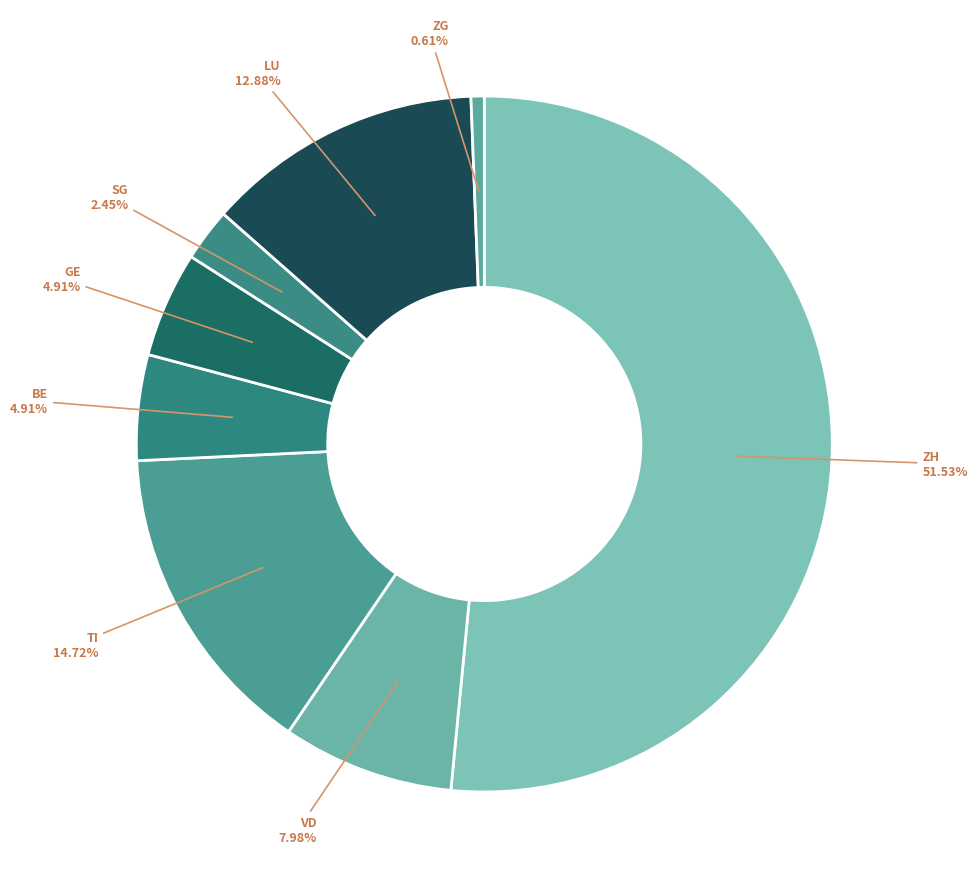

To the nearest percent, what portion does ZH represent?

52%